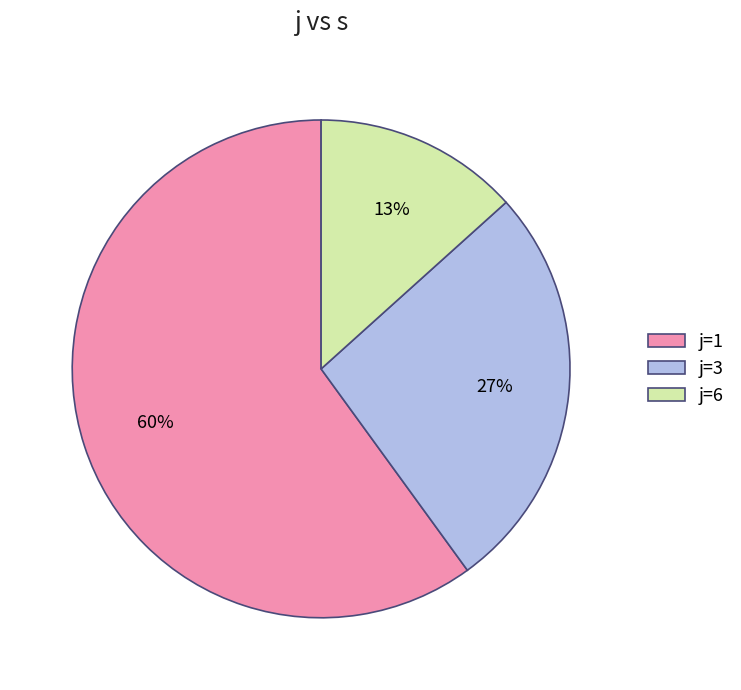

Is it true that j=1 is 52% of the pie?

False